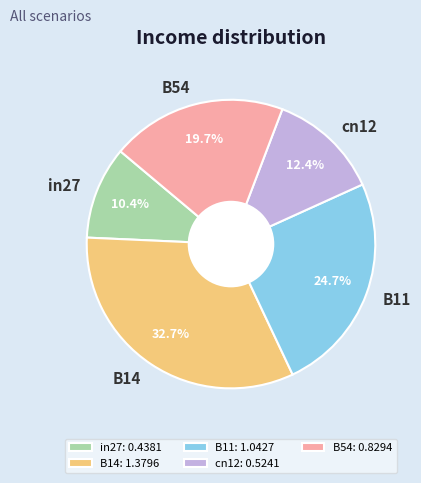

What percentage is the B54 slice, to the nearest percent?

20%